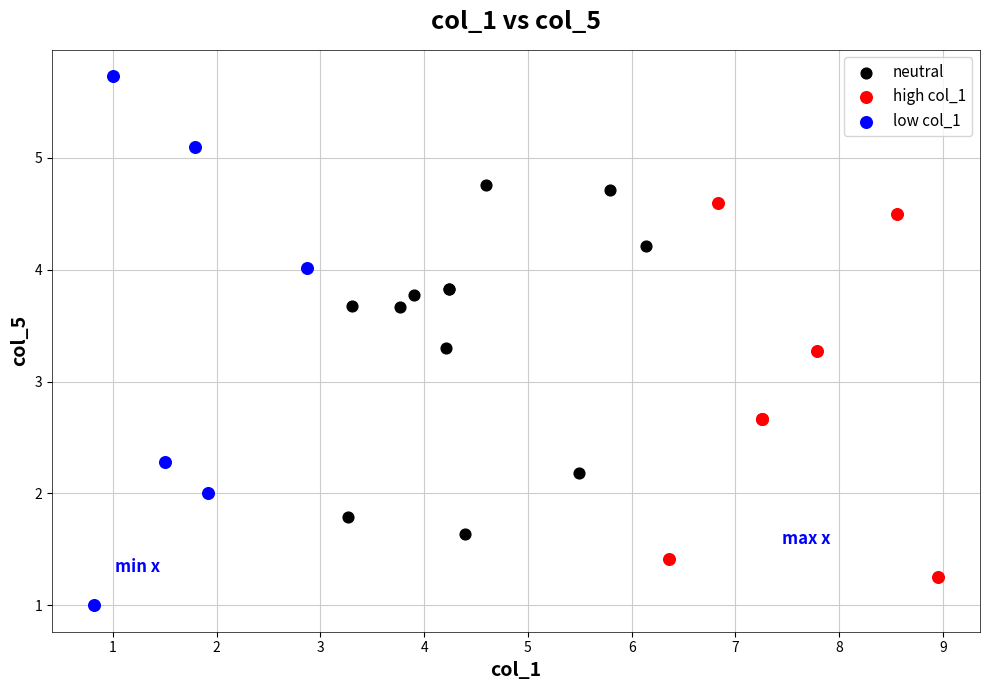

Which series has the largest Y range (max minus min)?

low col_1